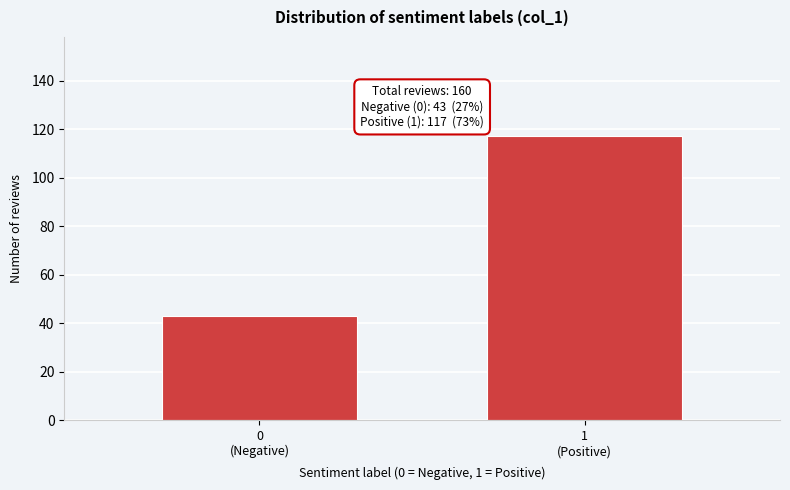

Reading left to right, what are all the values shown in this chart?

43	117